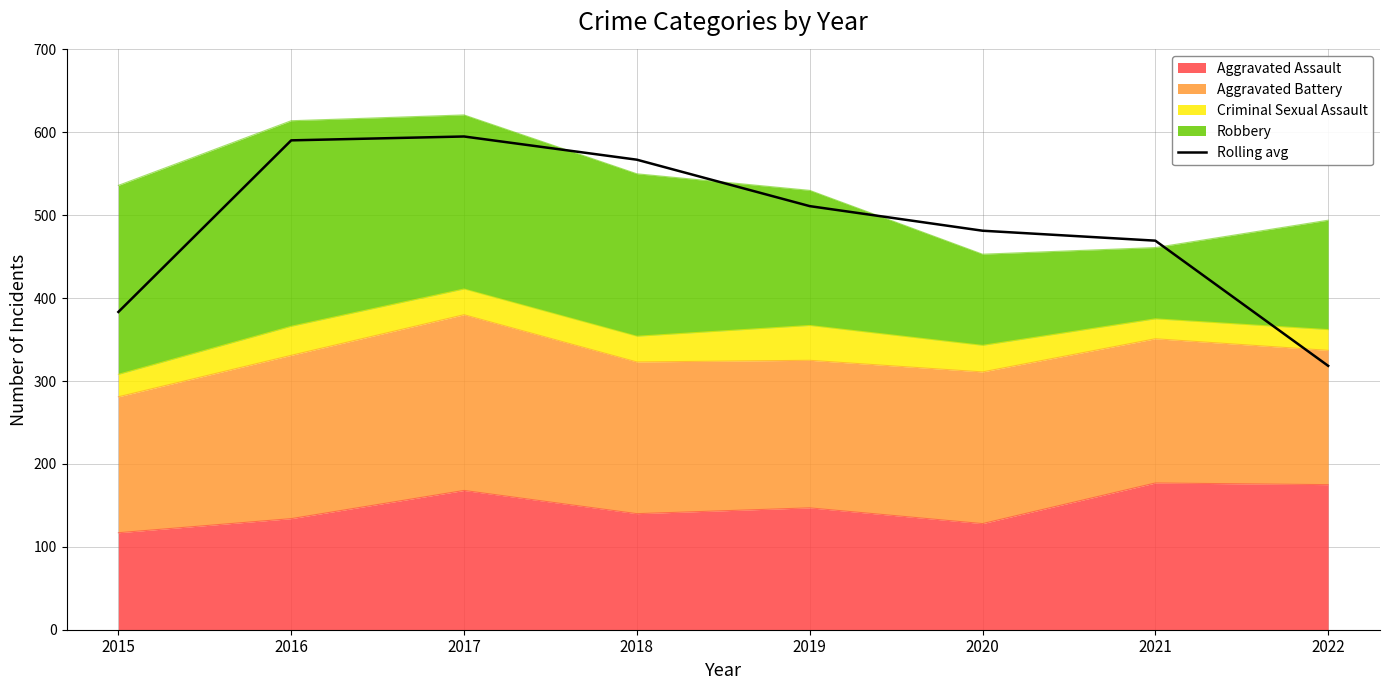

Reading right to left, list all the values displayed in this chart.

318.3	469.3	481.3	511.0	567.0	595.0	590.3	383.3